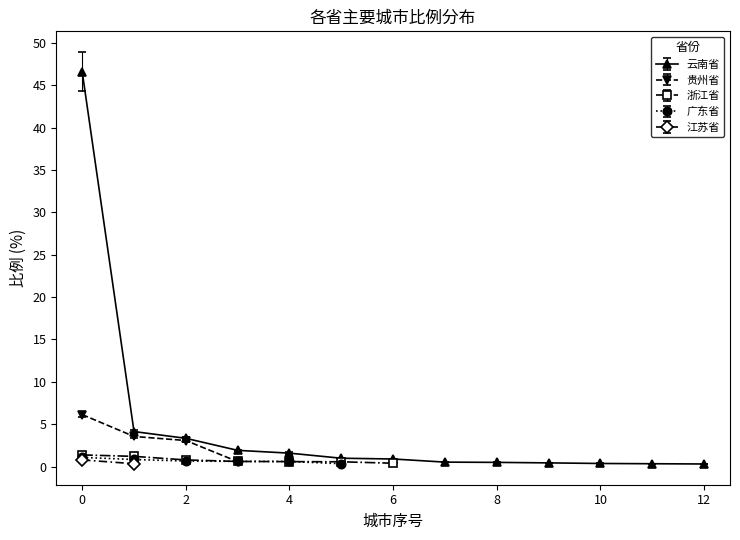

Is the value of 广东省 at 7 greater than the value of 江苏省 at 11?

No